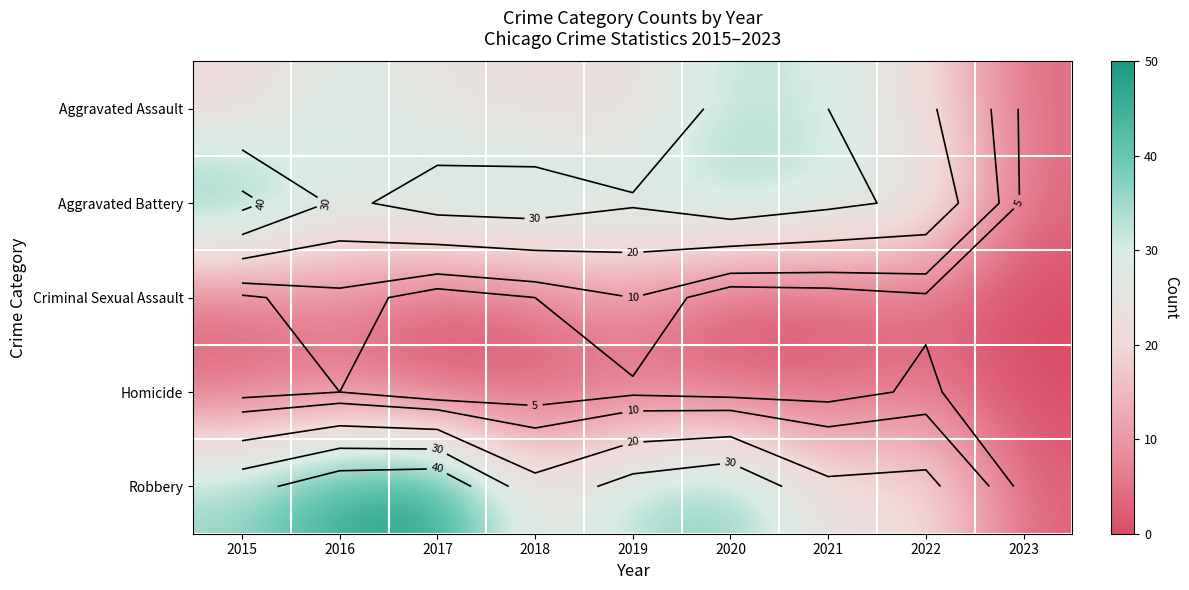

How many data points does each series have?

9